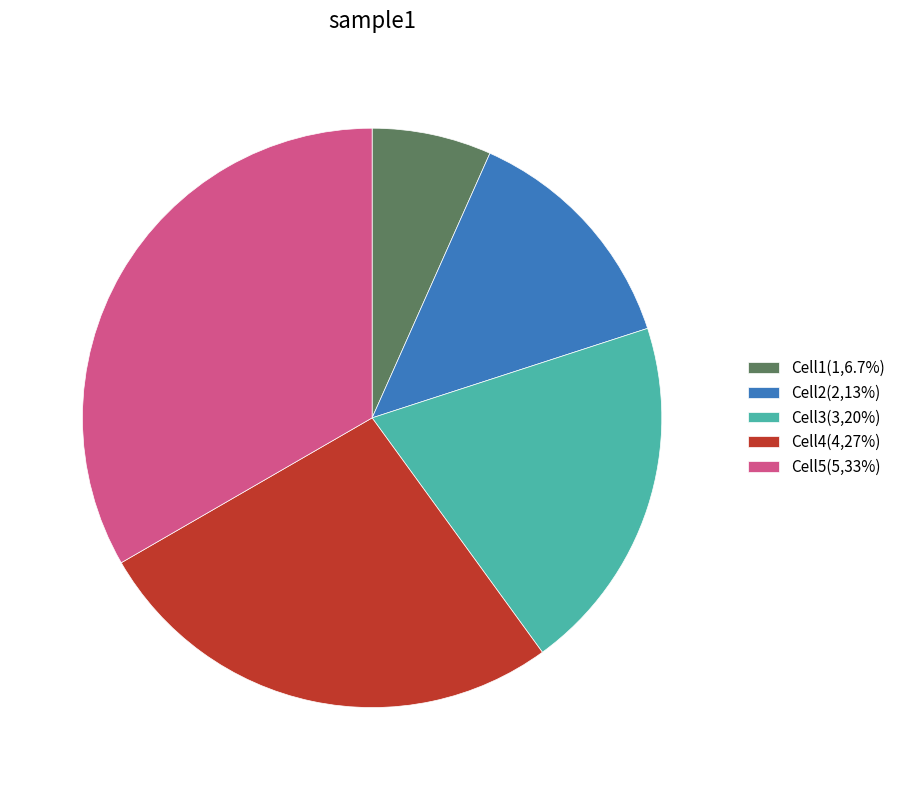

Which has a higher value, Cell3 or Cell5?

Cell5